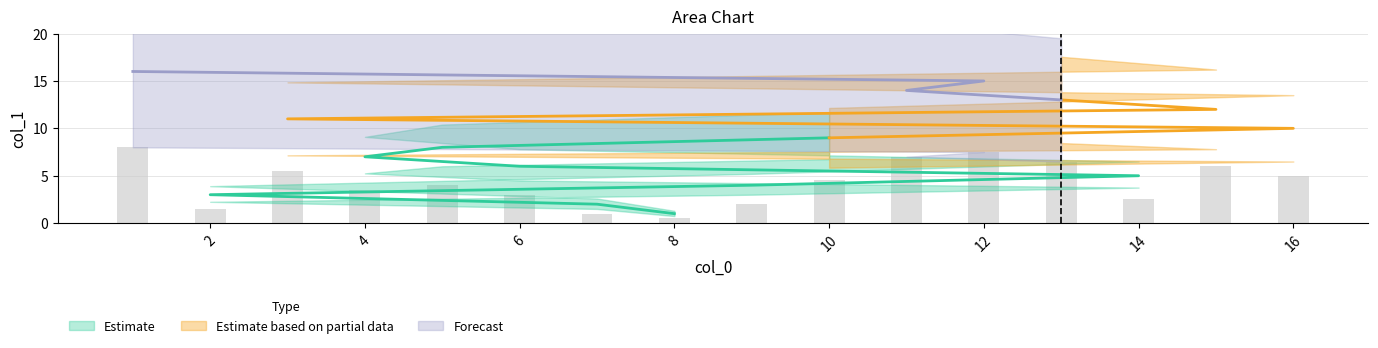

What is the change in value from 2 to 15?

+4.5